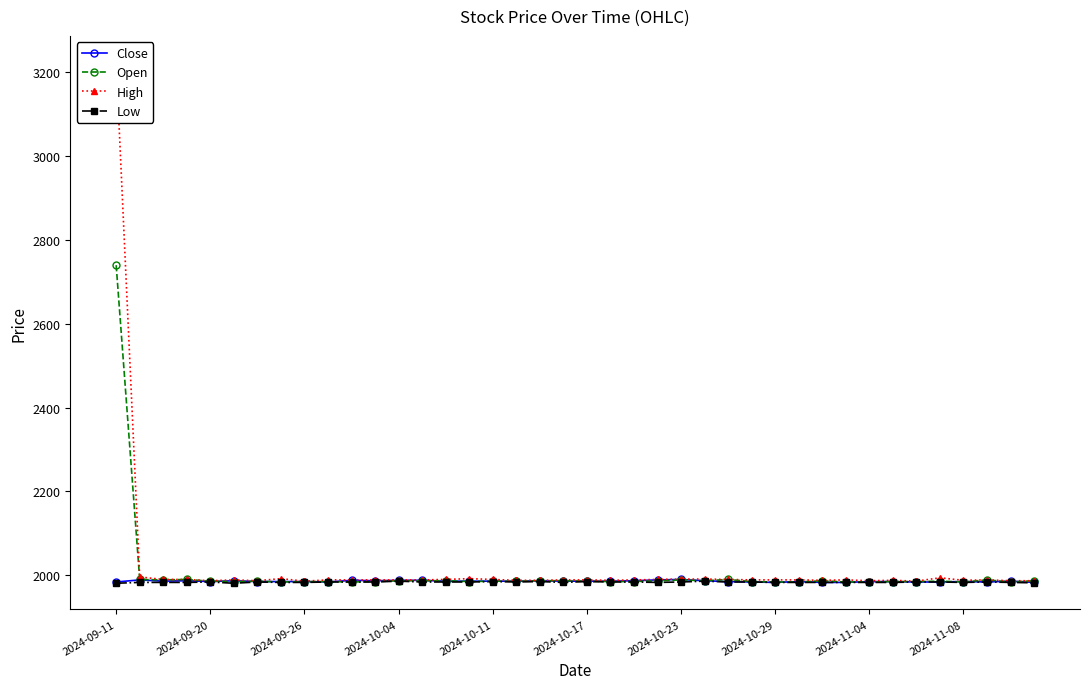

True or false: Open and High cross at least once.

False